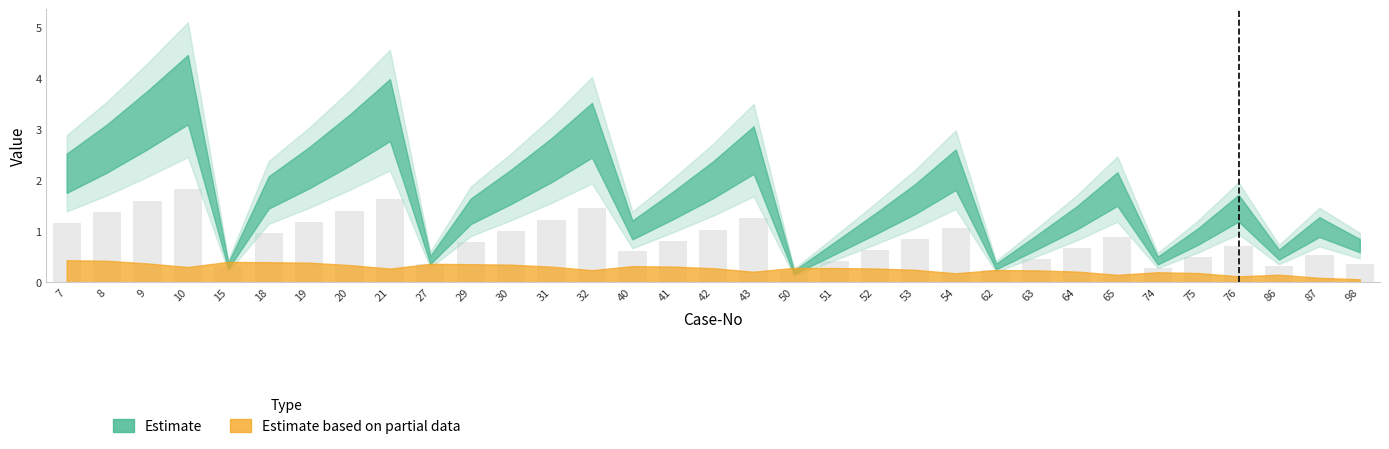

Are the bars grouped side by side (vs. stacked)?

No